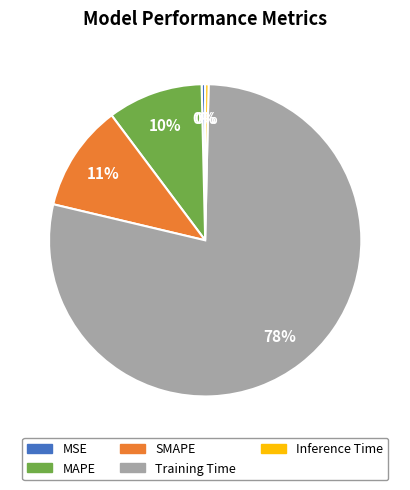

True or false: SMAPE accounts for 11% of the total.

True